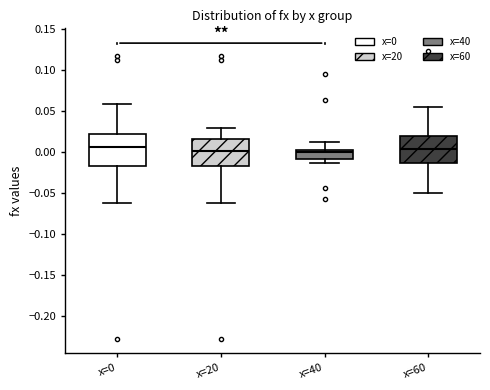

Reading left to right, transcribe this box plot: for each box, give where its median line is, the range the box spans, and where its two whiskers end, as read against the y-axis. The values are not printed on the chart, so give them approximately, as read against the axis.

x=0: median 0.005, box -0.020 to 0.020, whiskers -0.060 to 0.060
x=20: median 0.000, box -0.020 to 0.015, whiskers -0.060 to 0.030
x=40: median 0.000, box -0.010 to 0.005, whiskers -0.015 to 0.010
x=60: median 0.005, box -0.015 to 0.020, whiskers -0.050 to 0.055